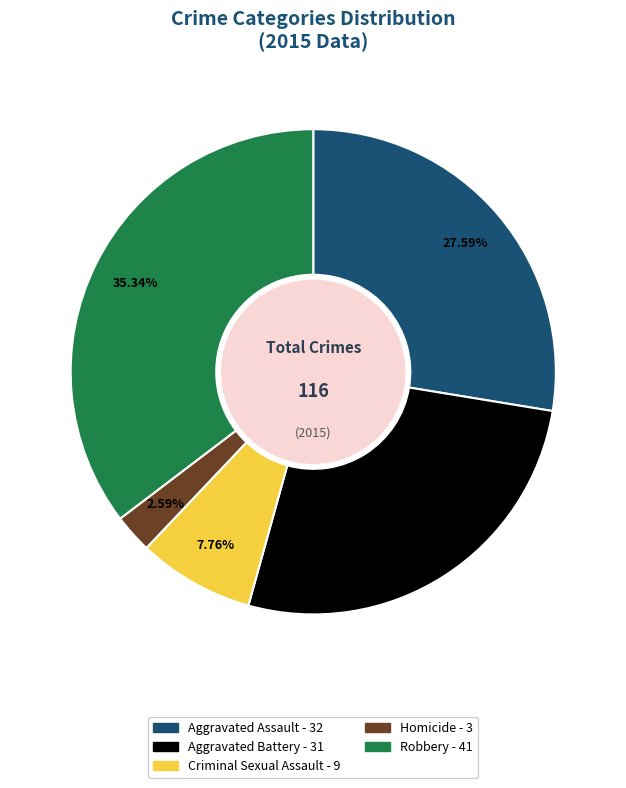

Rank the categories by value from highest to lowest.

Robbery, Aggravated Assault, Aggravated Battery, Criminal Sexual Assault, Homicide